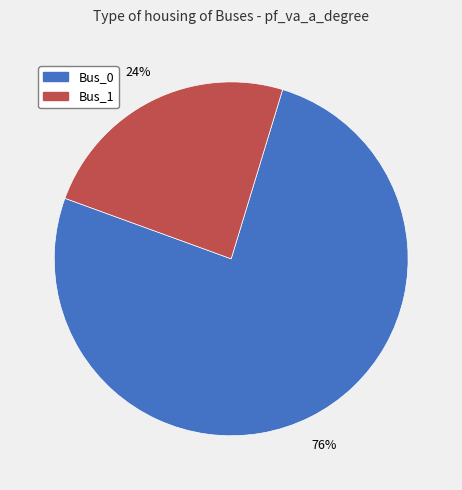

How many slices are in this pie chart?

2